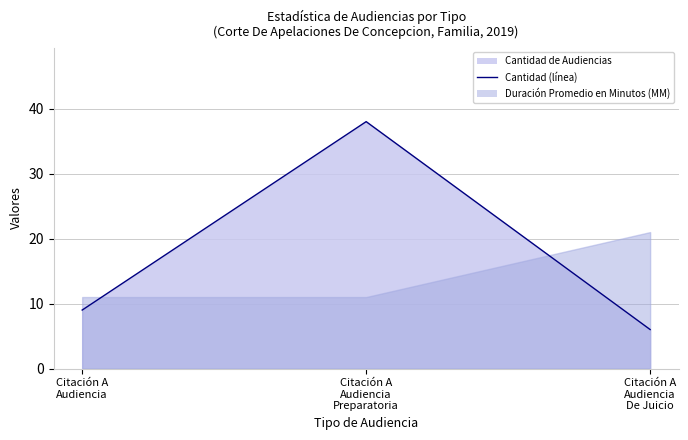

What is the label of the 3rd point from the right?

Citación A Audiencia